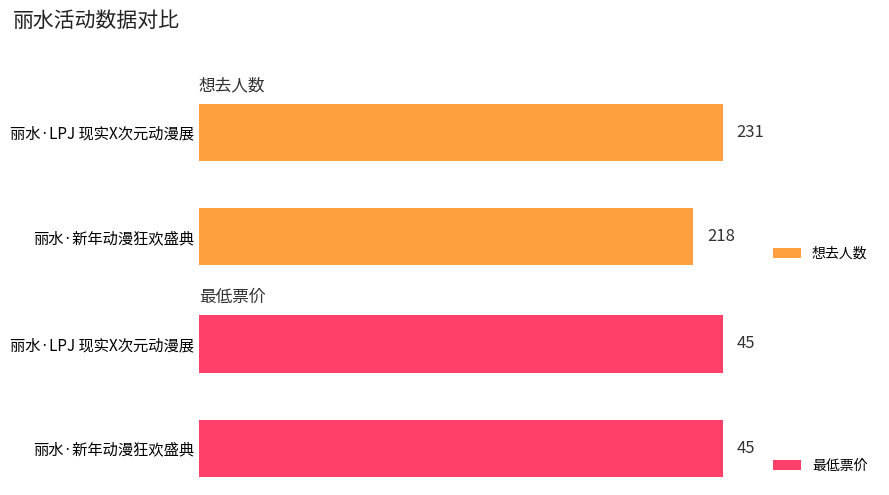

Rank the series by their average value, from lowest to highest.

最低票价, 想去人数